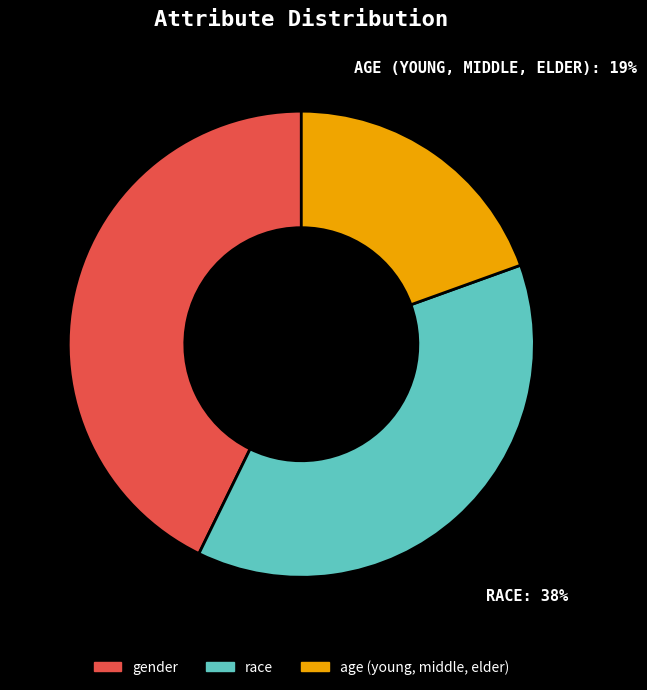

Between race and gender, which is larger?

gender